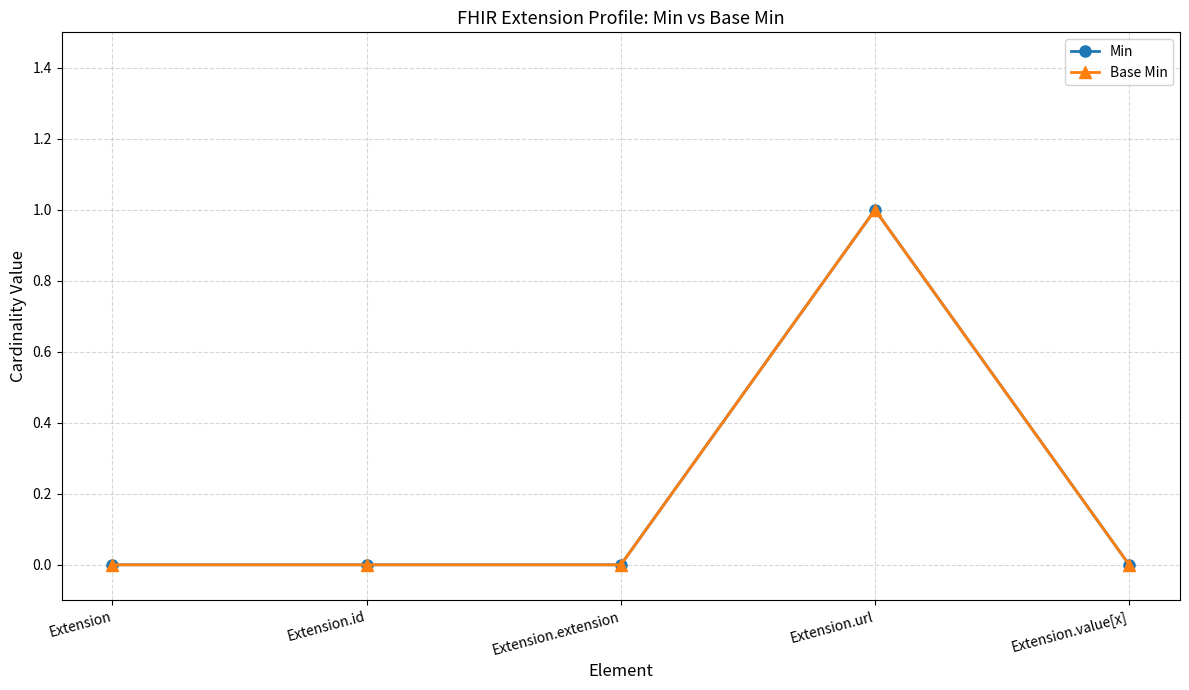

Rank the series by their maximum value, from highest to lowest.

Min, Base Min